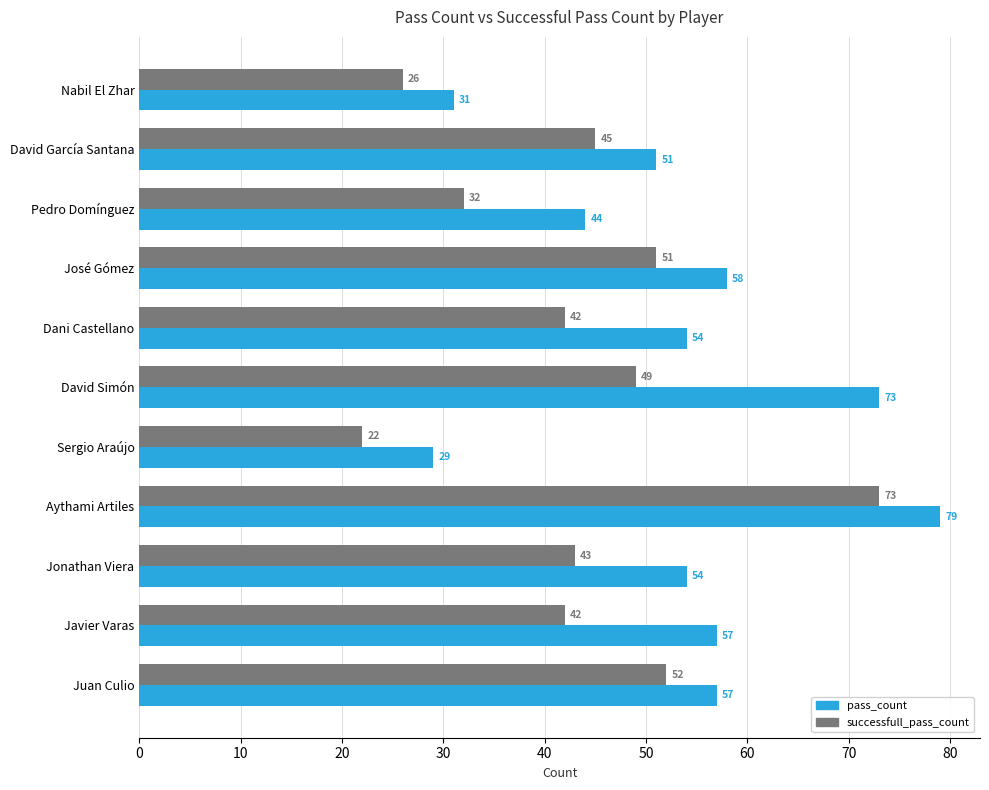

Which category has the highest value in the successfull_pass_count series?

Aythami Artiles